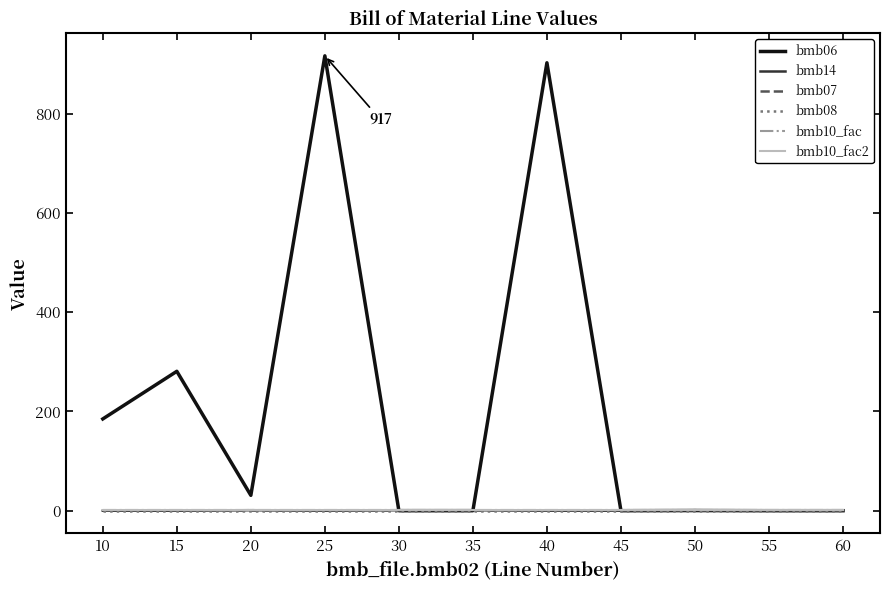

At 40, list the series in order from smallest to largest.

bmb14, bmb08, bmb07, bmb10_fac, bmb10_fac2, bmb06